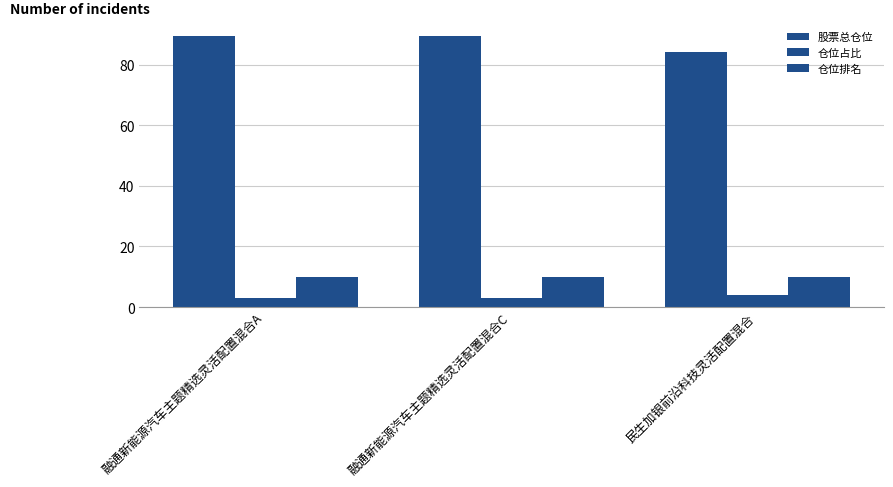

How many categories are shown in the chart?

3